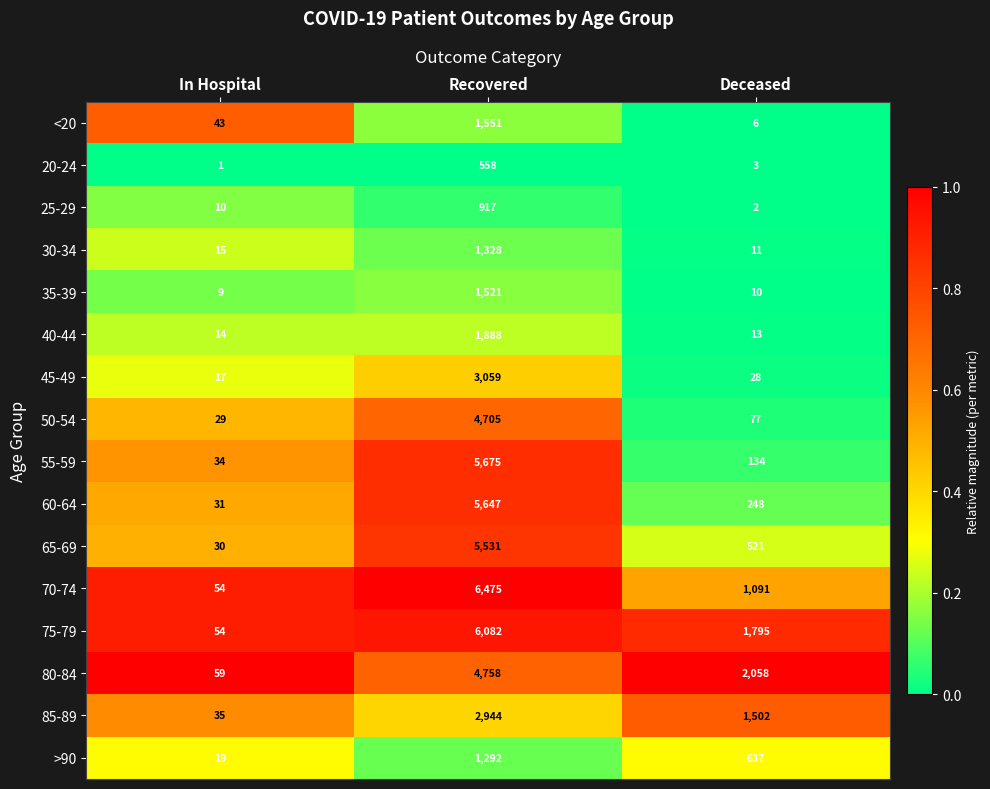

Which series changed the most between In Hospital and Deceased?

80-84